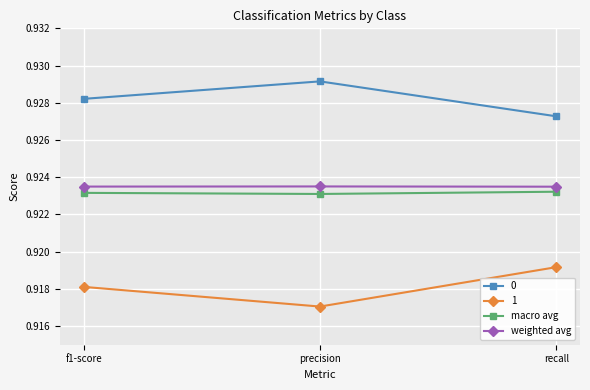

Does the chart display data point markers on the line(s)?

Yes